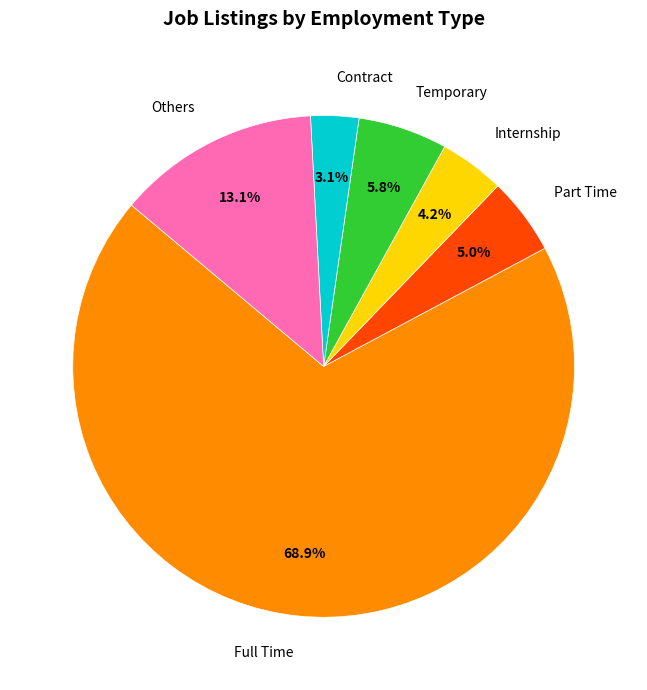

Rank the categories by value from highest to lowest.

Full Time, Others, Temporary, Part Time, Internship, Contract